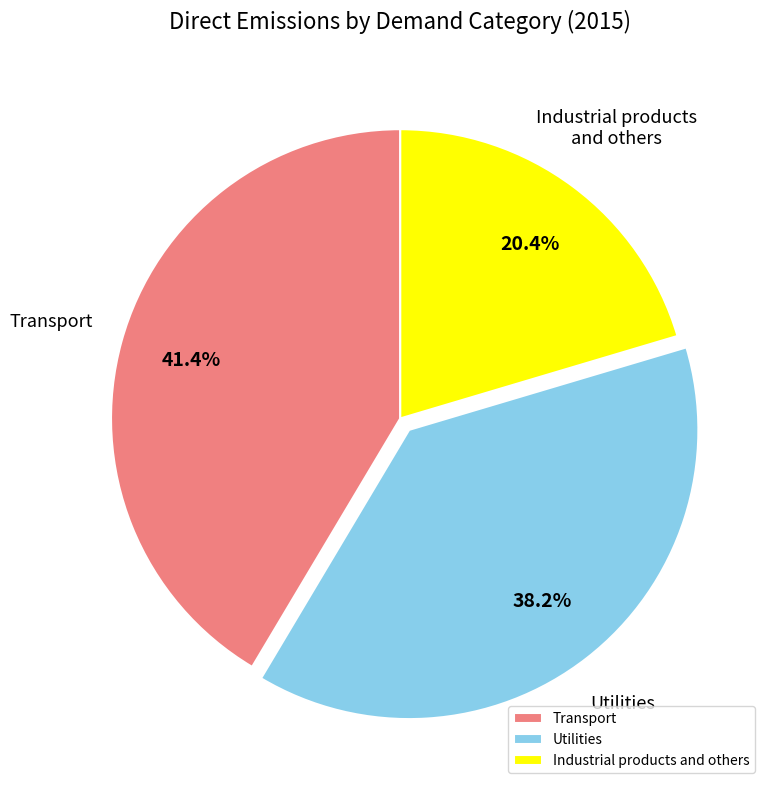

Approximately how many times larger is the value at Utilities compared to Industrial products and others?

1.9